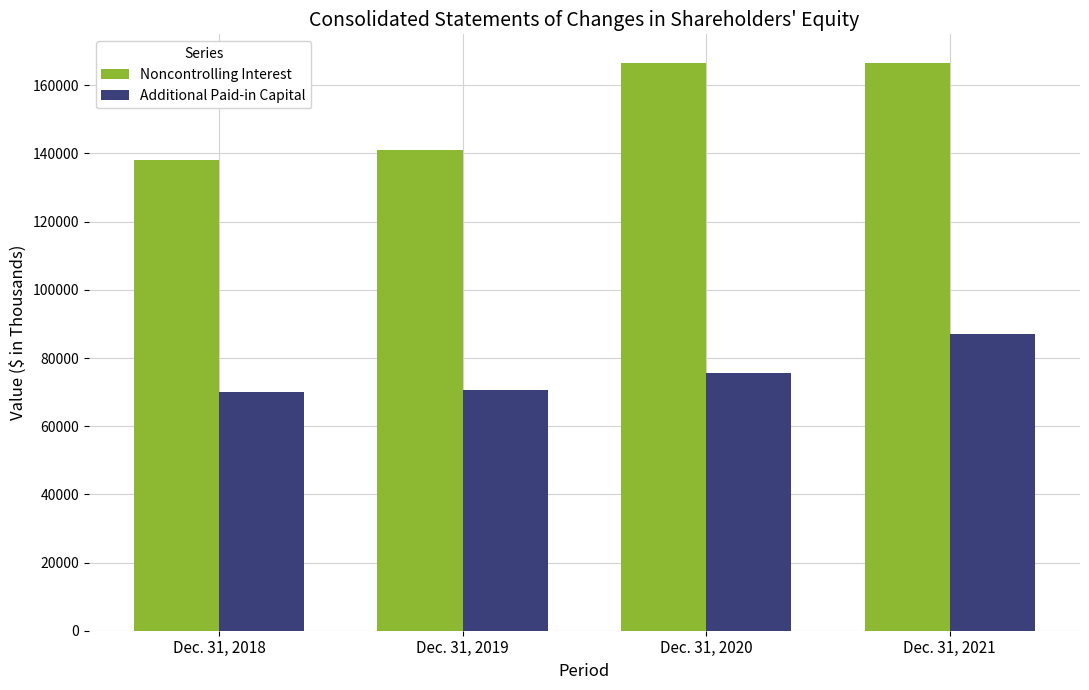

Which series has the largest range (max minus min)?

Noncontrolling Interest